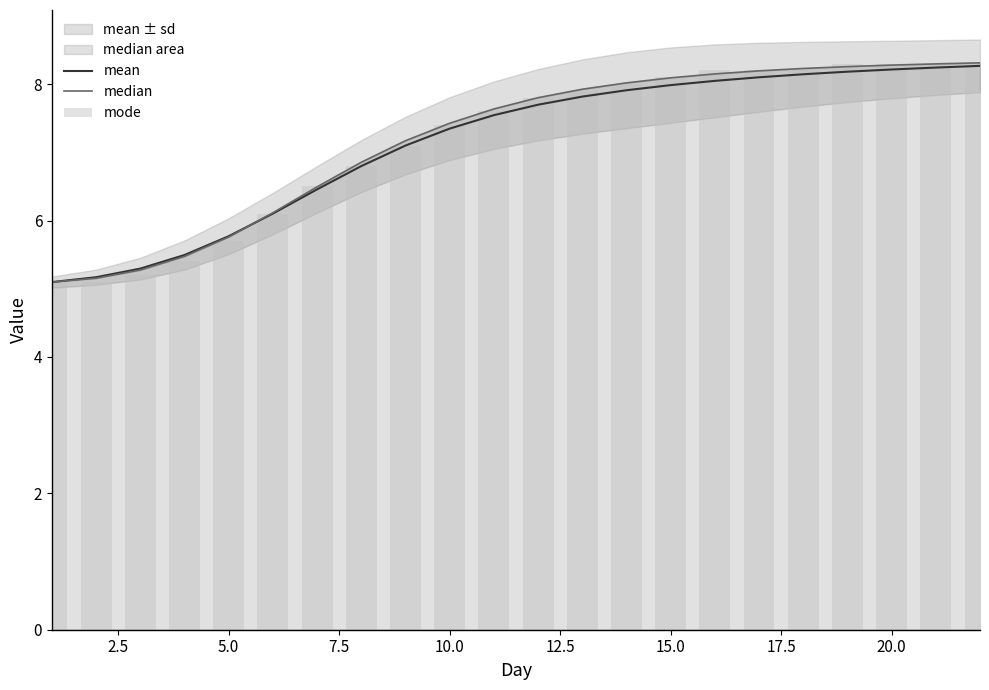

What is the value of the median bar at the 7th from the left?

6.5